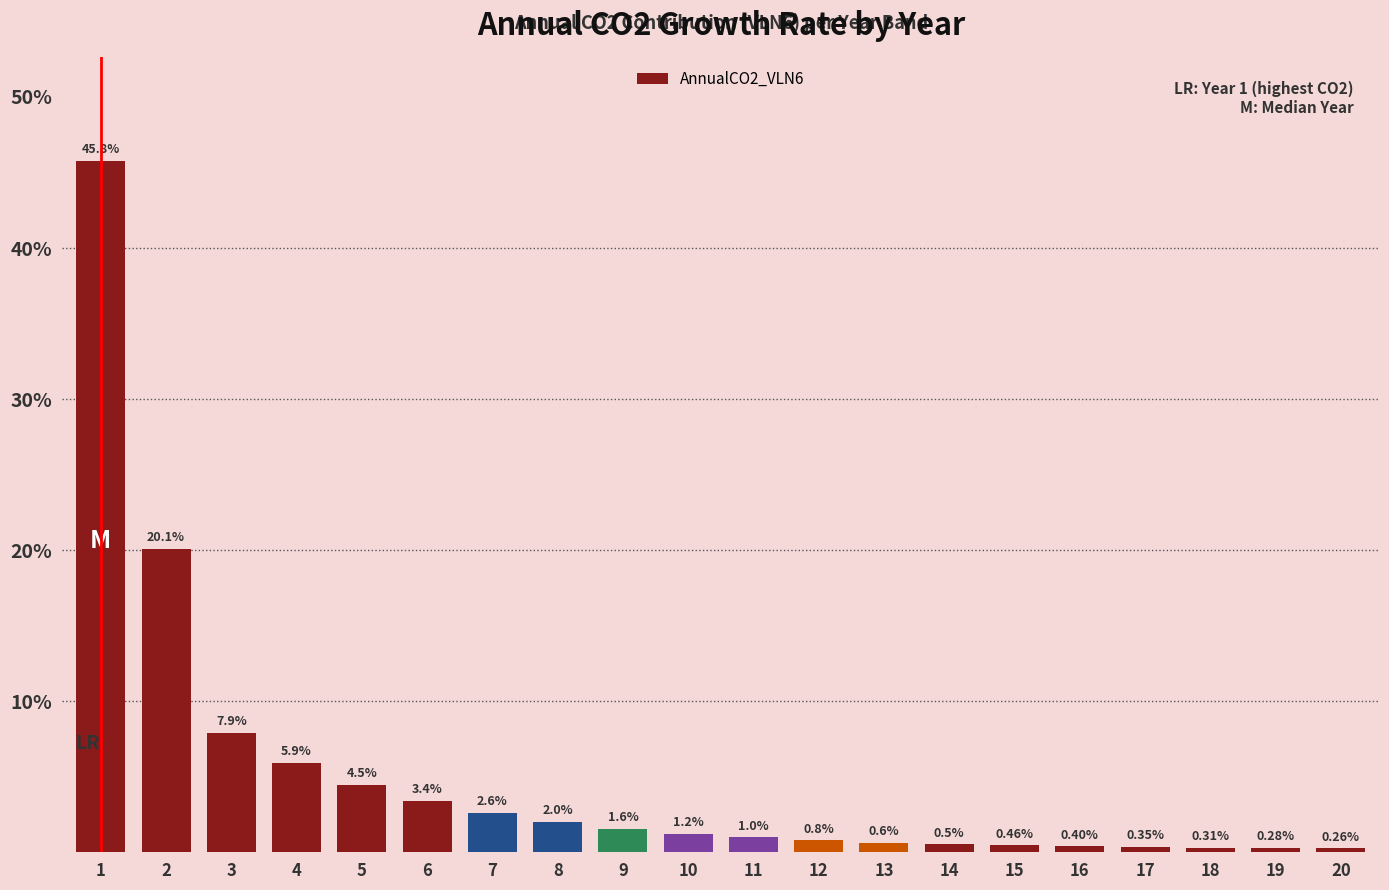

What is the average value?

5.0